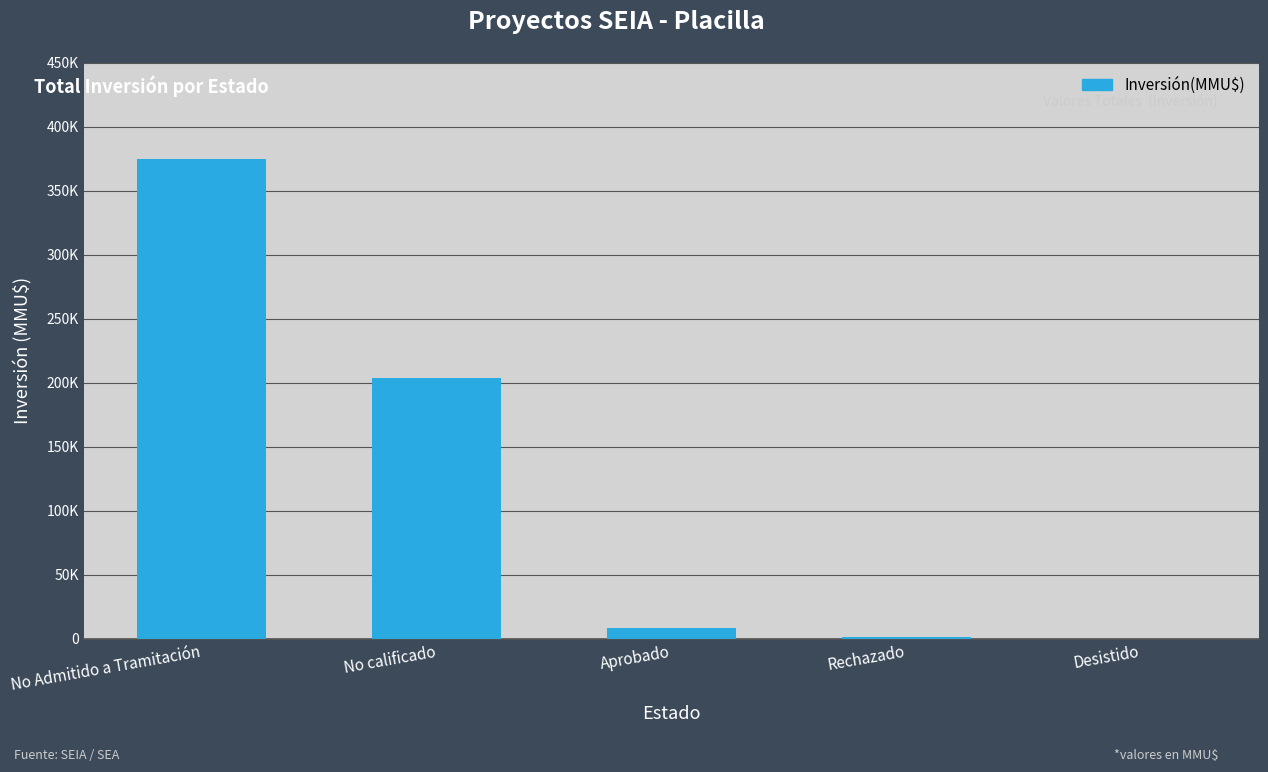

At which label is the value closest to 187277?

No calificado